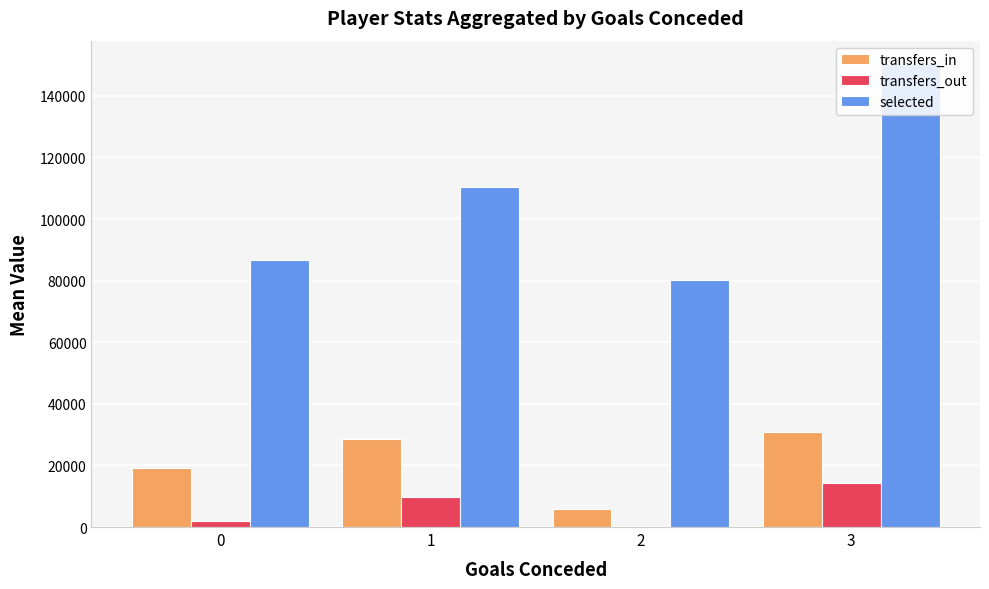

Which series has the largest range (max minus min)?

selected